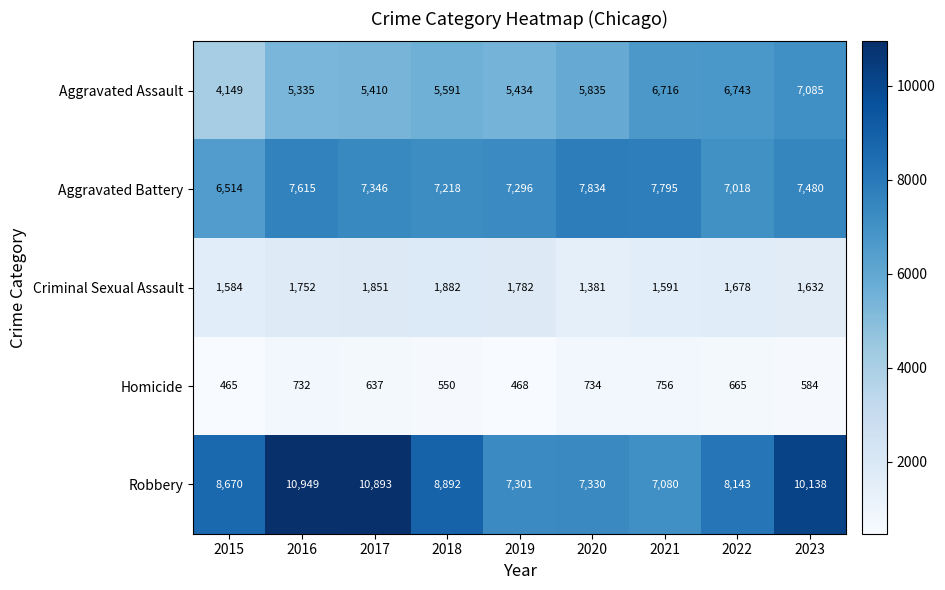

Where is Criminal Sexual Assault nearest to the value 1631?

2023